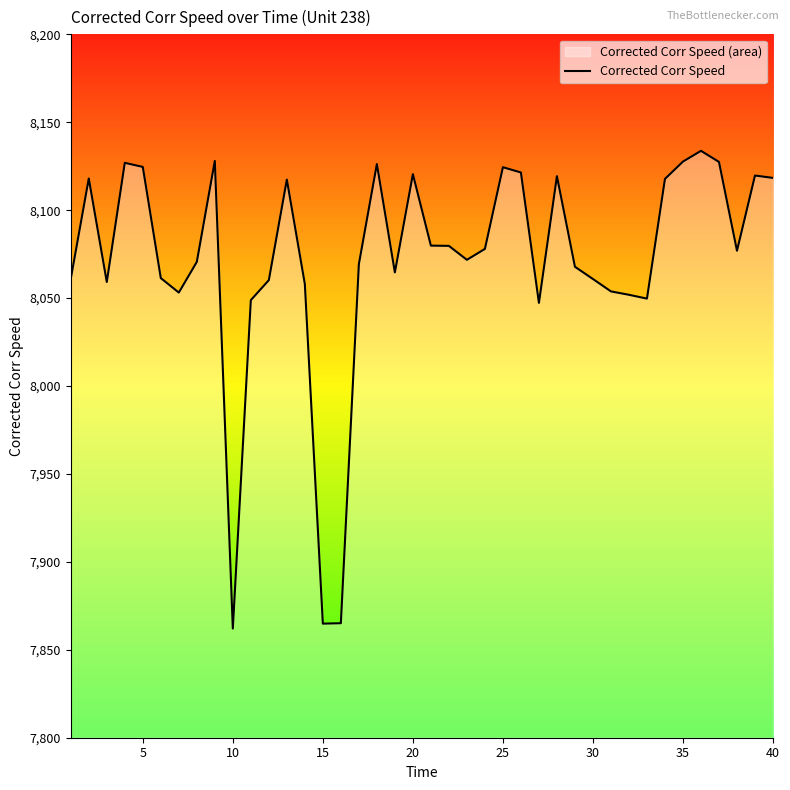

Reading left to right, list all the values displayed in this chart.

8061.0	8118.0	8059.2	8126.9	8124.6	8061.4	8053.1	8070.6	8128.0	7862.1	8048.8	8060.2	8117.4	8058.0	7864.9	7865.1	8069.3	8126.2	8064.6	8120.5	8079.8	8079.7	8071.8	8078.0	8124.4	8121.4	8047.3	8119.3	8067.8	8060.9	8053.8	8051.9	8049.7	8117.8	8127.6	8133.7	8127.4	8076.9	8119.7	8118.4